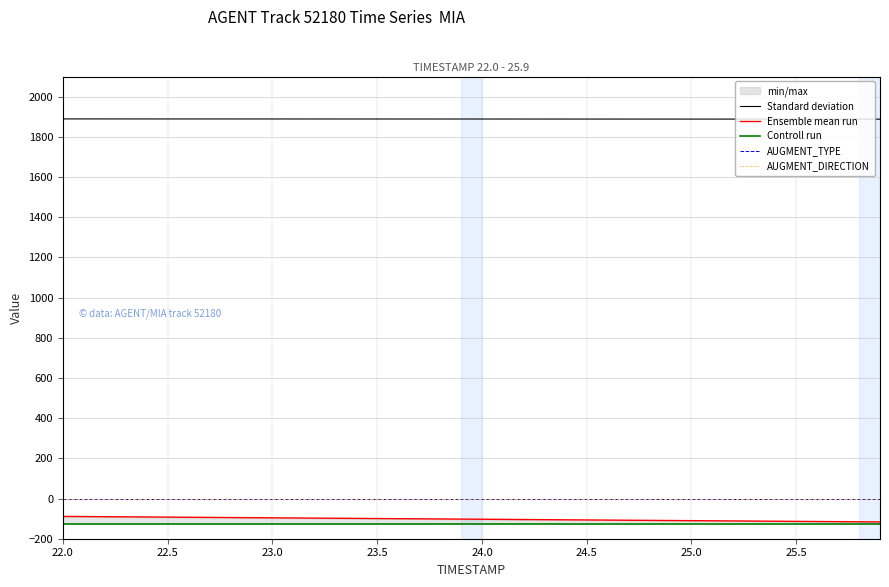

The Standard deviation series shows 1889.1 at 23.0. True or false?

True